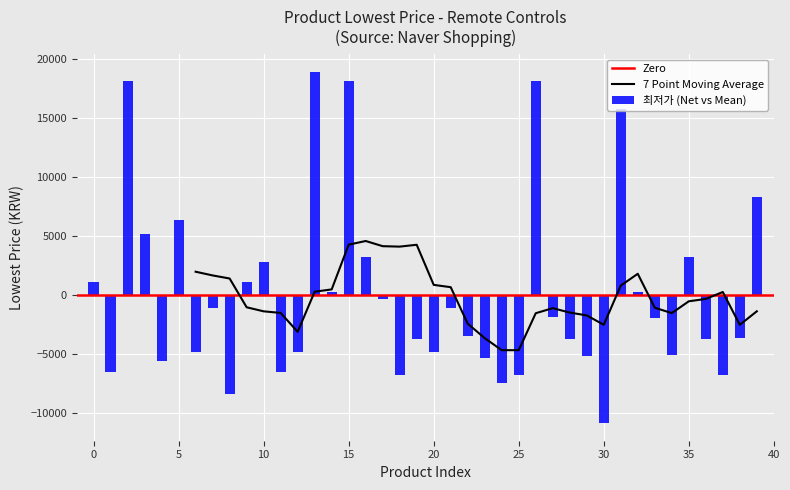

Reading right to left, extract all data points from this chart.

8239.3	-3690.7	-6760.7	-3760.7	3239.3	-5063.7	-1960.7	239.3	15739.3	-10860.7	-5160.7	-3760.7	-1860.7	18139.3	-6760.7	-7470.7	-5320.7	-3480.7	-1140.7	-4860.7	-3760.7	-6760.7	-330.7	3239.3	18139.3	239.3	18899.3	-4860.7	-6500.7	2739.3	1079.3	-8380.7	-1120.7	-4860.7	6329.3	-5560.7	5139.3	18129.3	-6560.7	1079.3